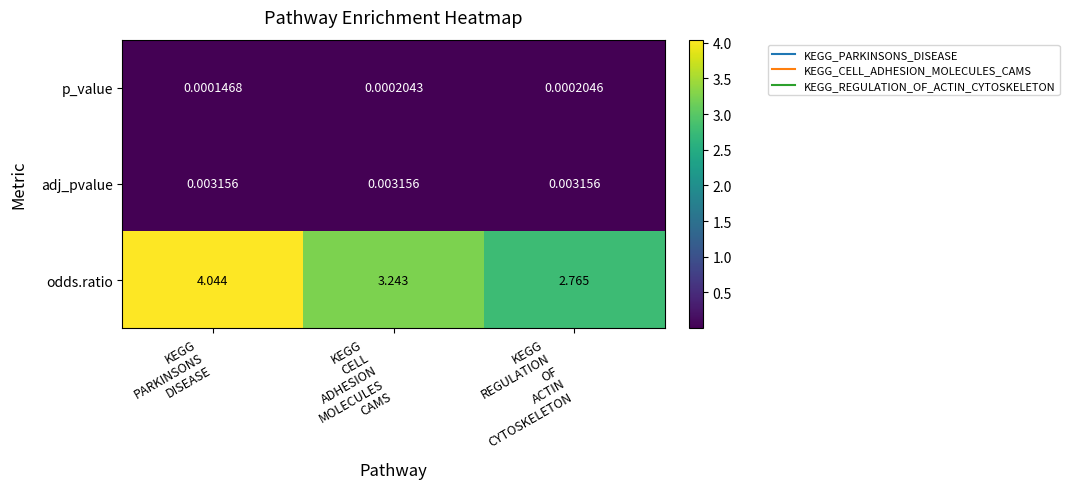

Which series has the widest spread of values?

odds.ratio